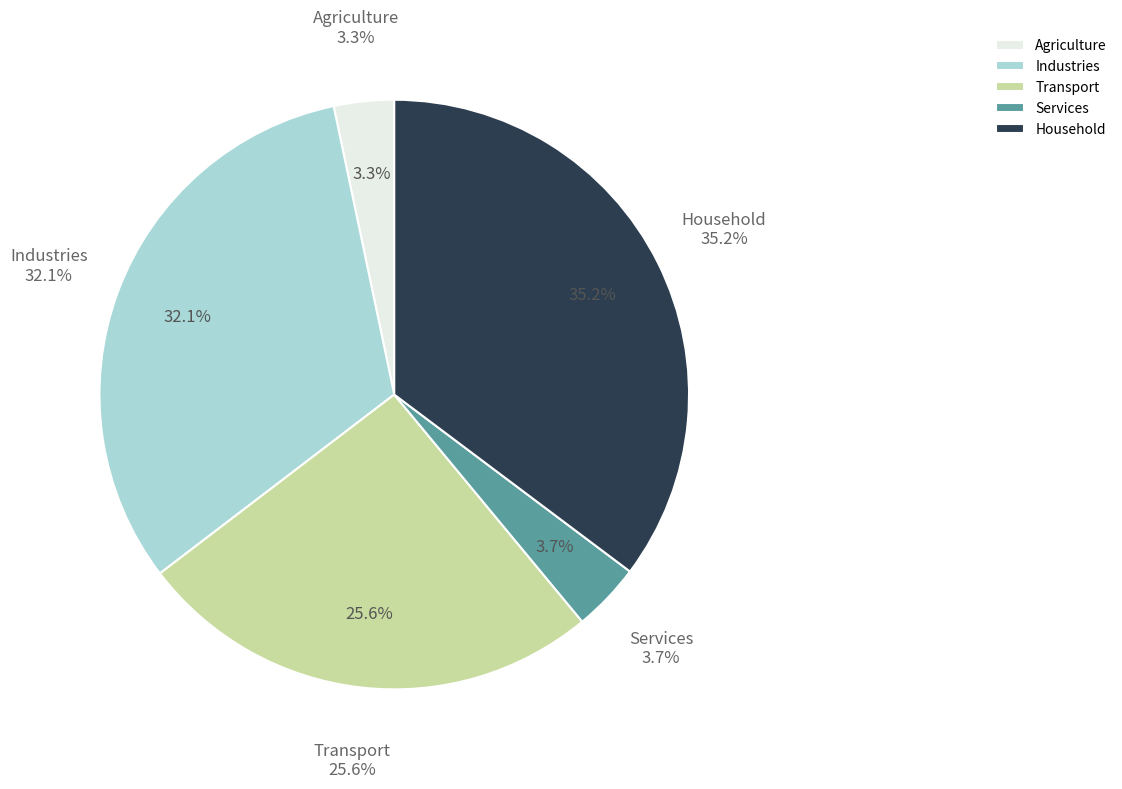

Do Household and Services together represent more than half of the pie?

No